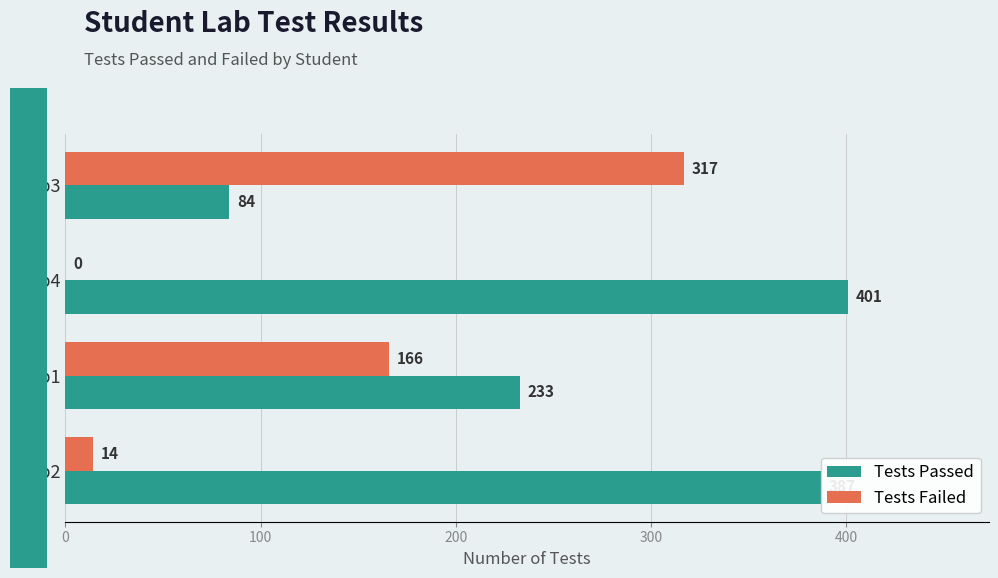

What is the sum of all Tests Passed values?

1105